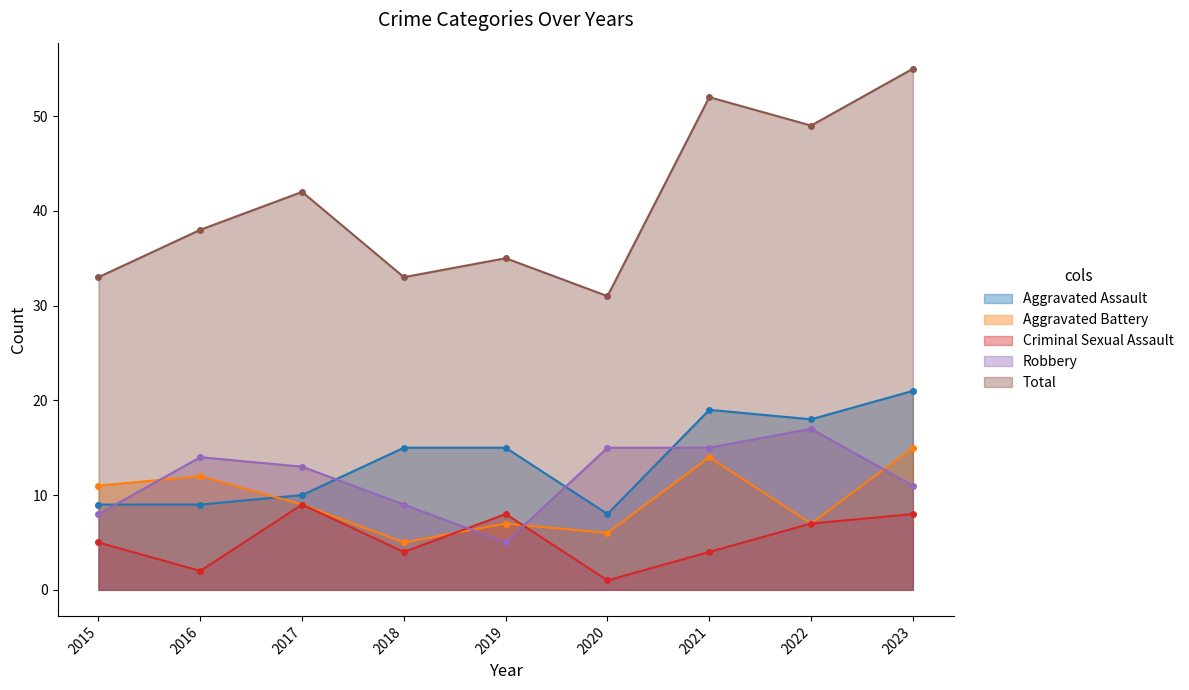

Reading left to right, list all the values displayed in this chart.

Aggravated Assault: 9	9	10	15	15	8	19	18	21
Aggravated Battery: 11	12	9	5	7	6	14	7	15
Criminal Sexual Assault: 5	2	9	4	8	1	4	7	8
Robbery: 8	14	13	9	5	15	15	17	11
Total: 33	38	42	33	35	31	52	49	55